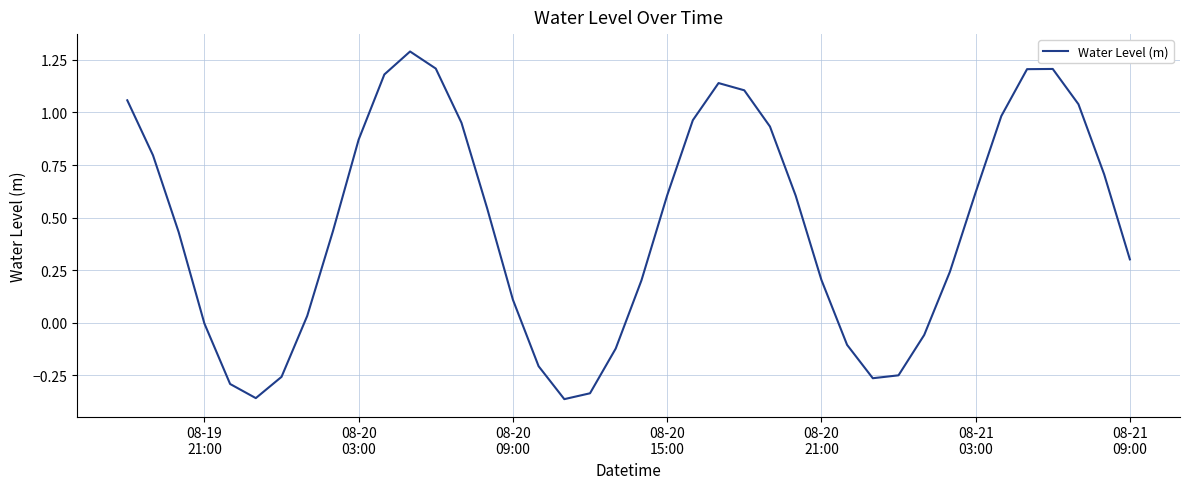

What is the greatest value displayed?

1.3